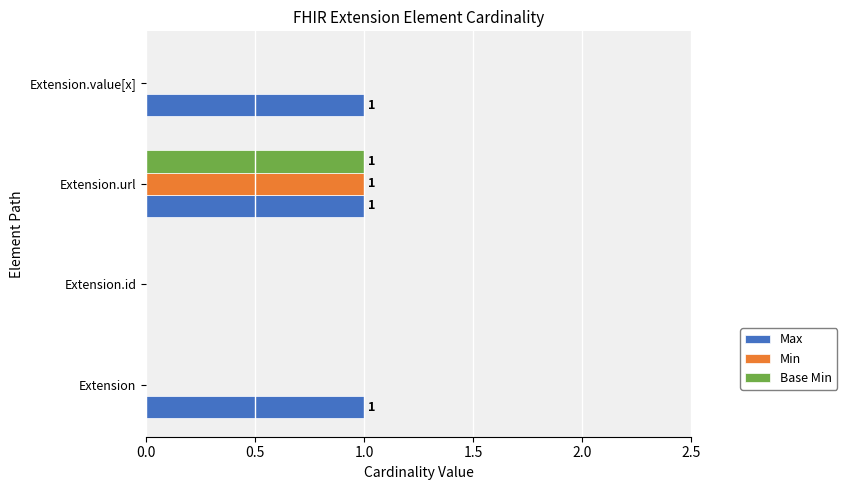

Between Extension.id and Extension.value[x], which series saw the biggest shift?

Max